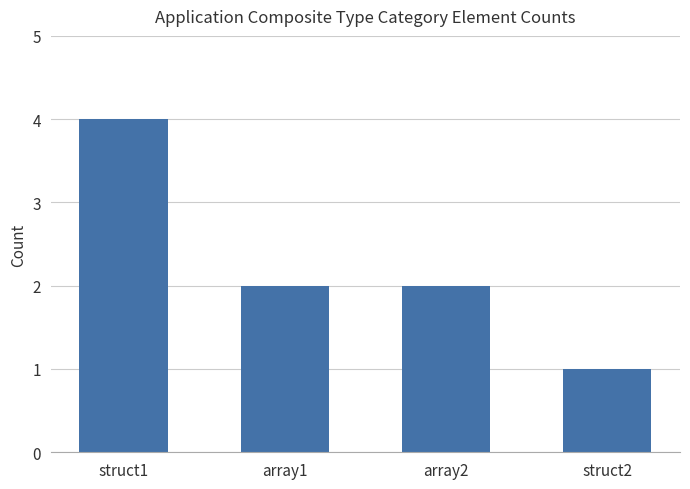

Count the number of categories in the chart.

4